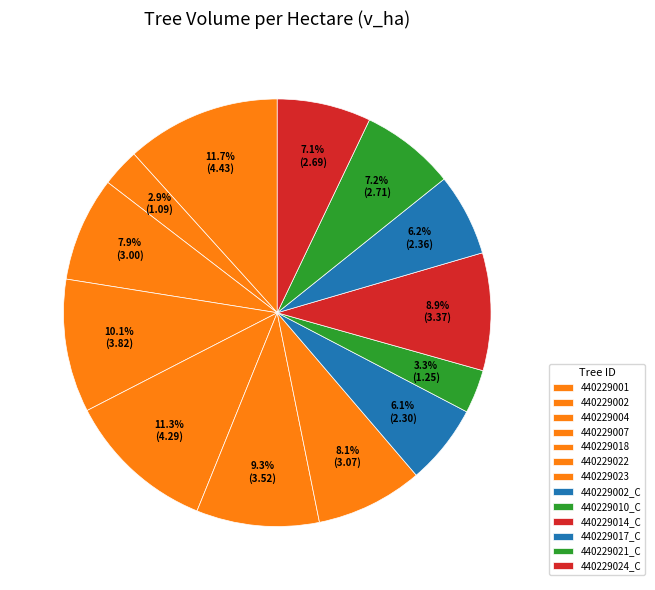

Is there any slice that represents more than half of the pie?

No